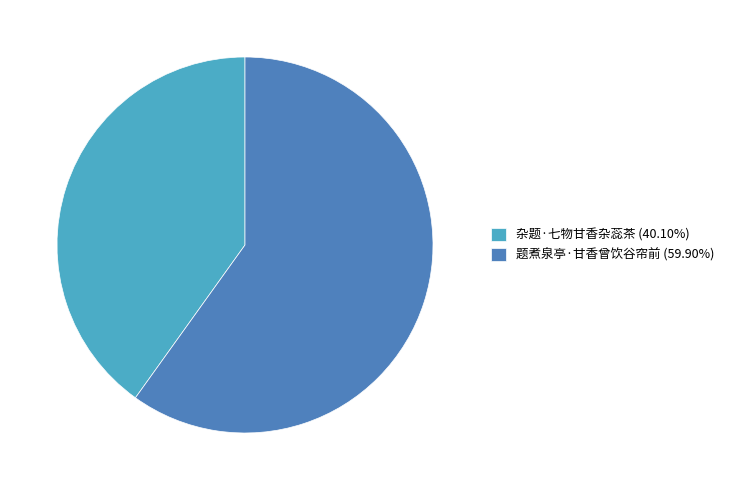

Does 题煮泉亭·甘香曾饮谷帘前 represent more than half of the total?

Yes